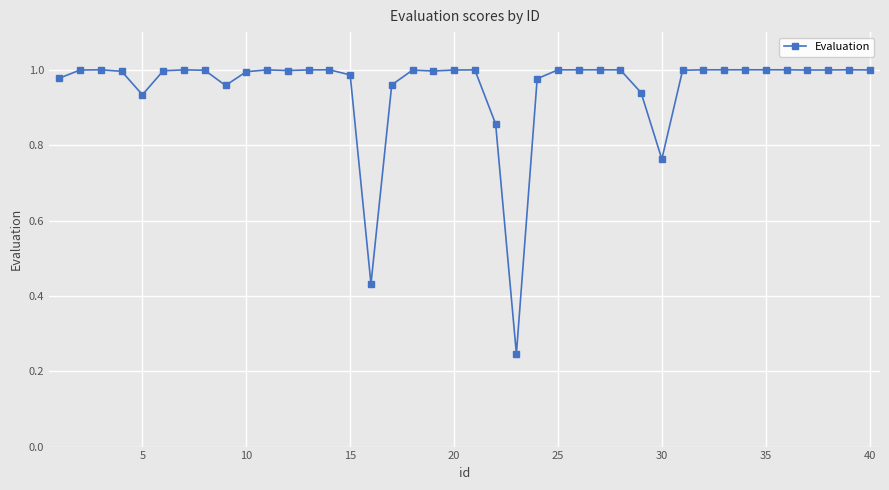

What is the sum of all values?

38.0